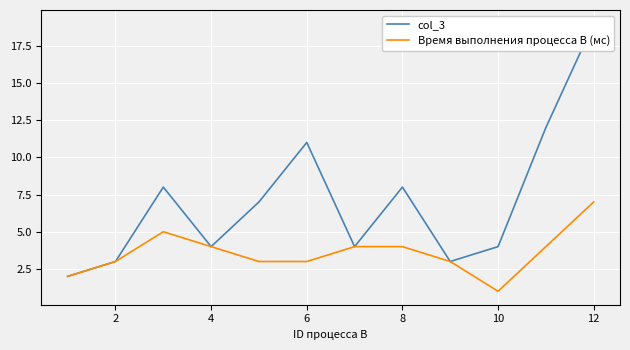

What is the difference between the maximum and minimum values in the col_3 series?

17